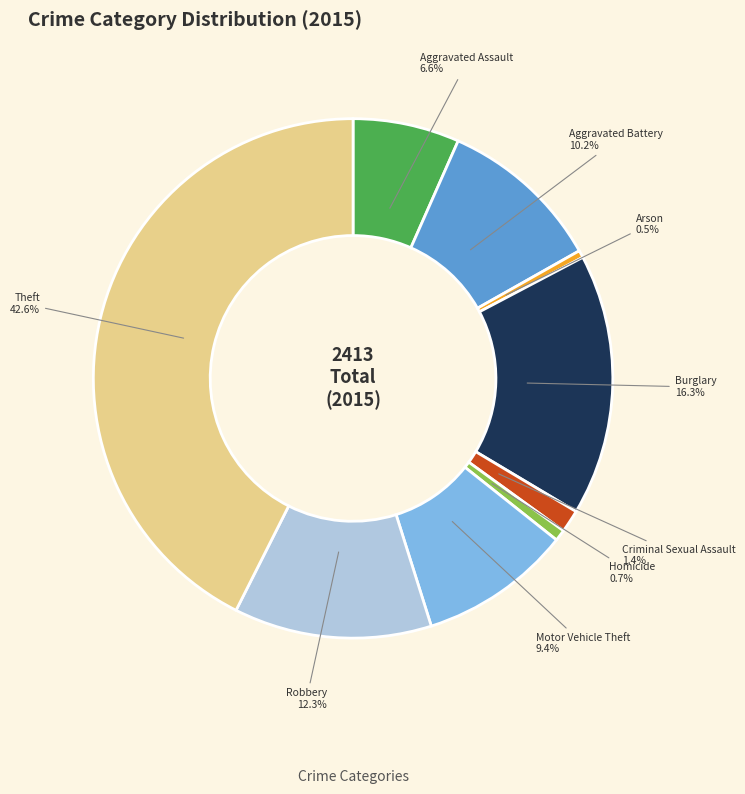

What is the ratio of the value at Homicide to the value at Aggravated Battery?

0.1